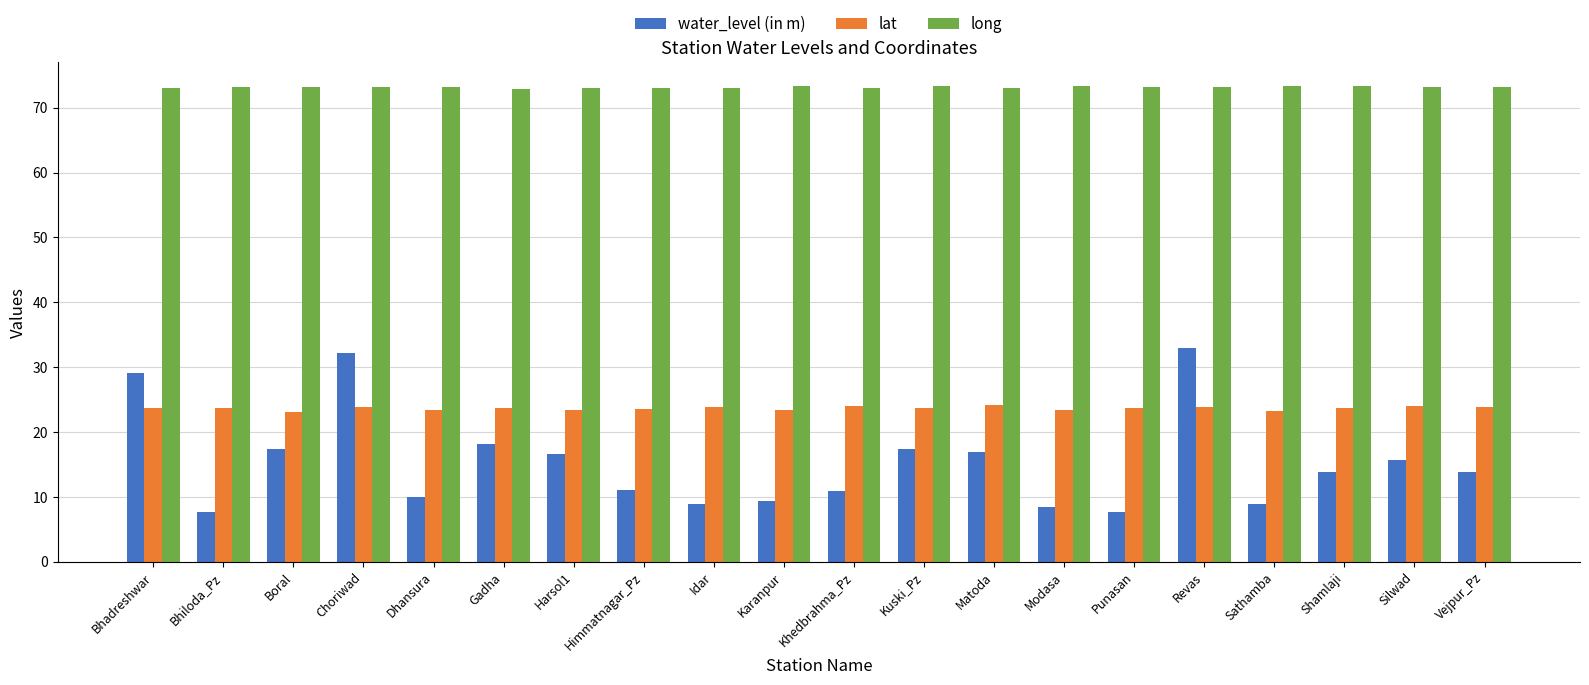

How many bars are there in each group?

3